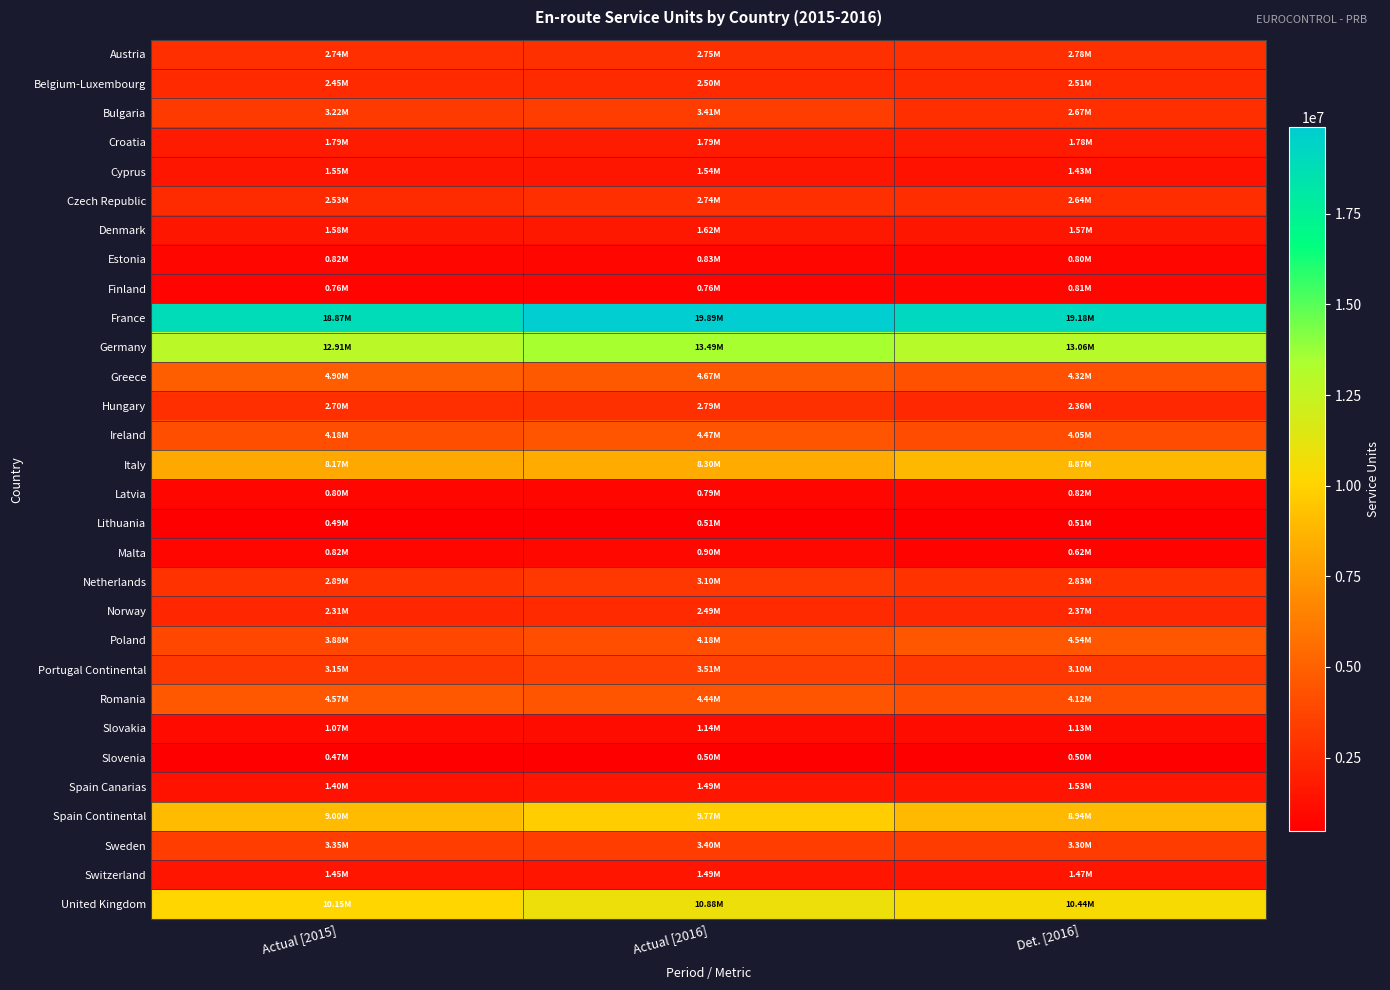

Which category has the highest value across all series?

Actual [2016]